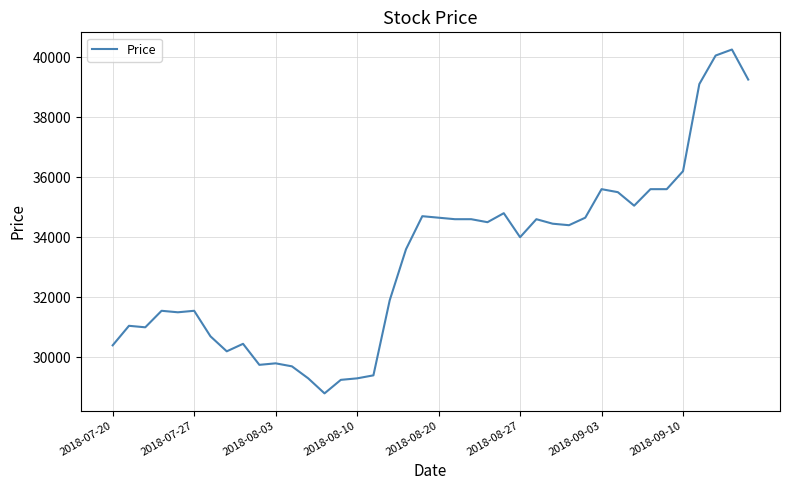

What is the maximum value shown in the chart?

40250